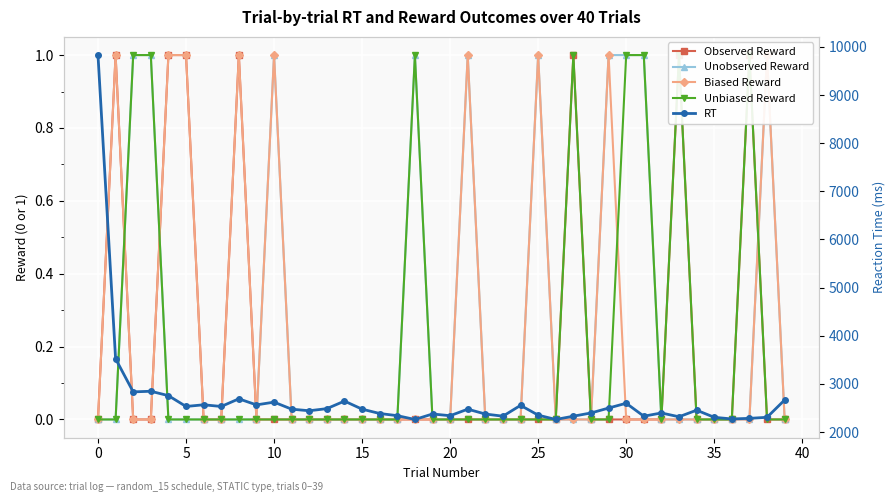

How many interior local peaks does the Unobserved Reward series have?

5